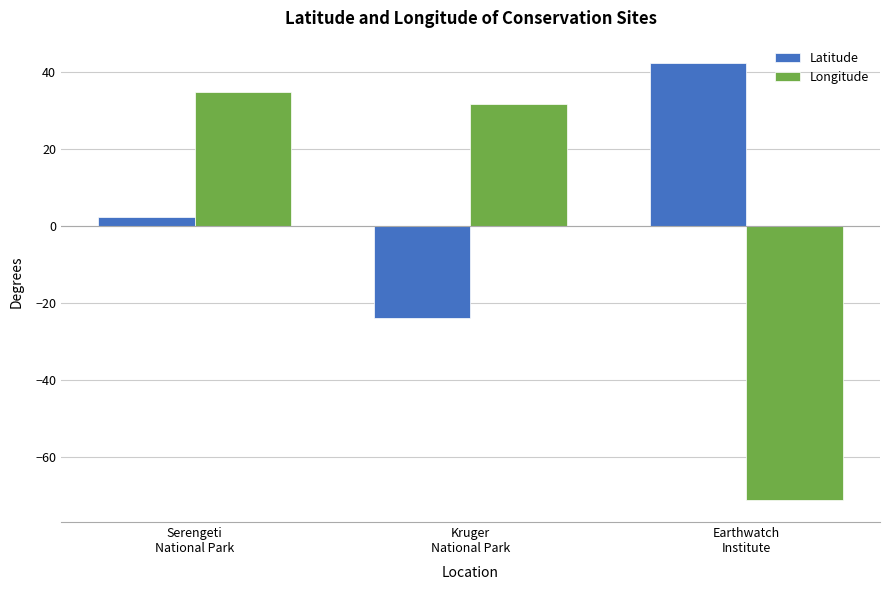

The Longitude series shows -23.8 at Earthwatch
Institute. True or false?

False